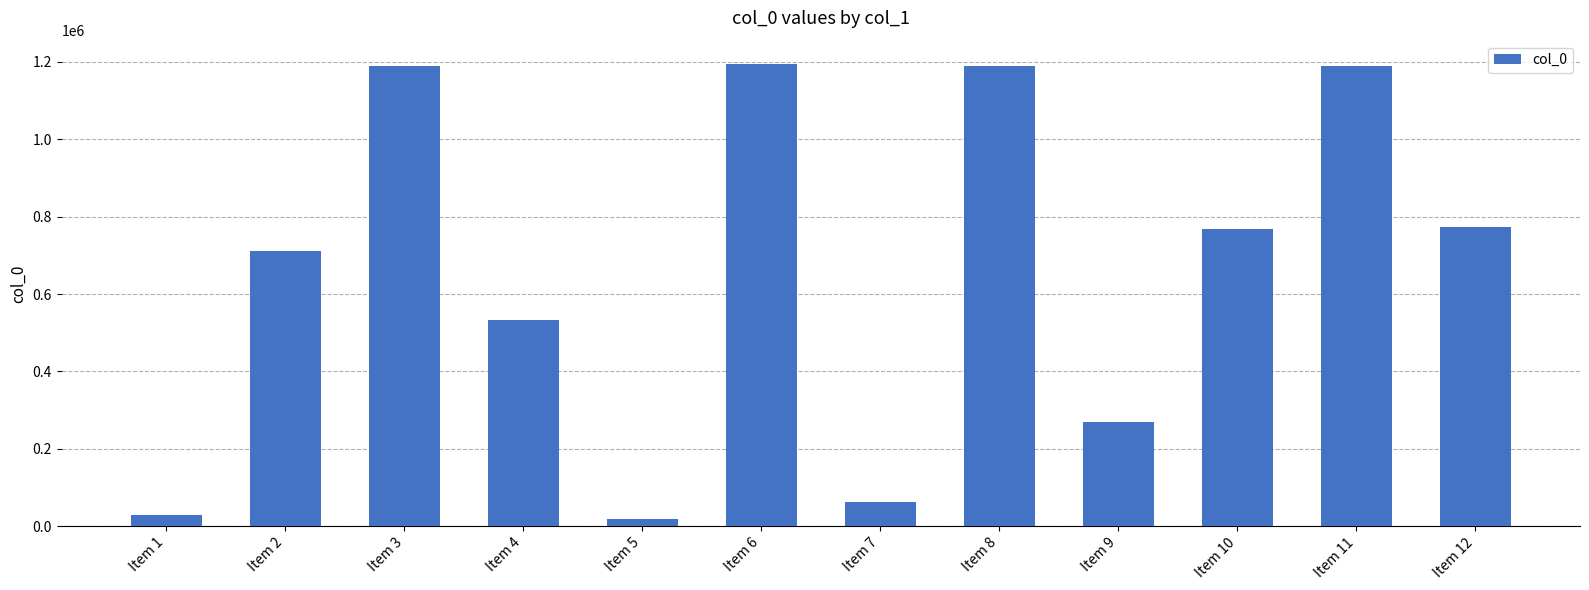

What is the difference between the values at Item 4 and Item 3?

656714